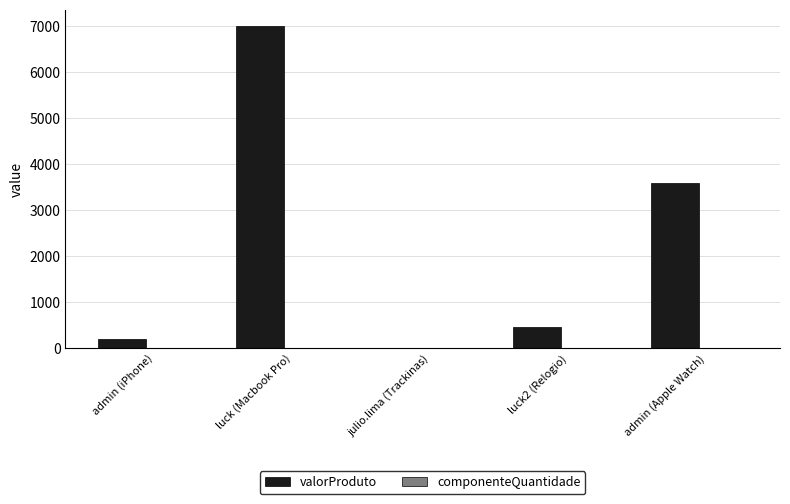

Which series has the largest total across all categories?

valorProduto